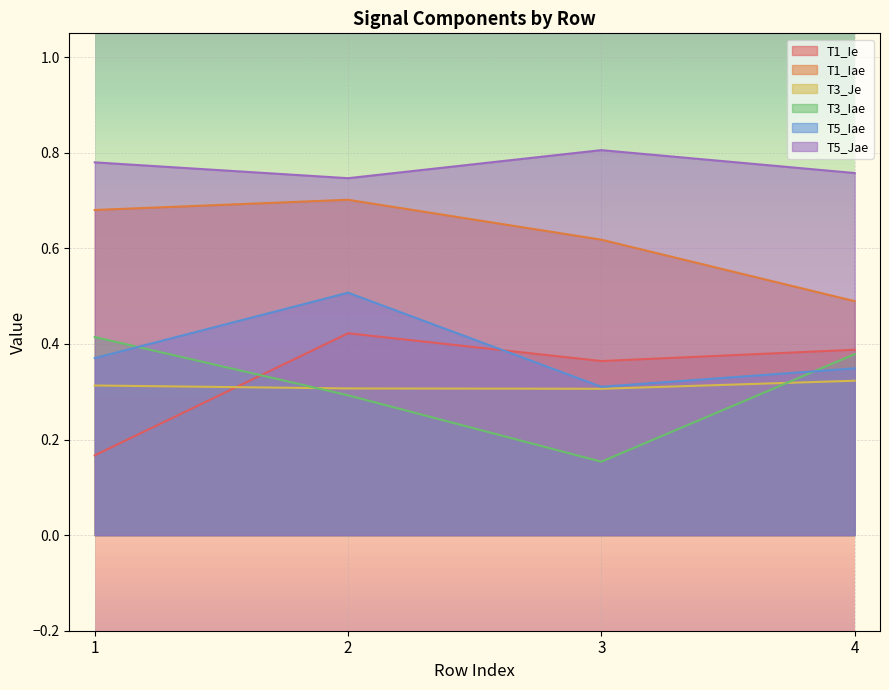

The T3_Je series shows 0.5 at 3. True or false?

False